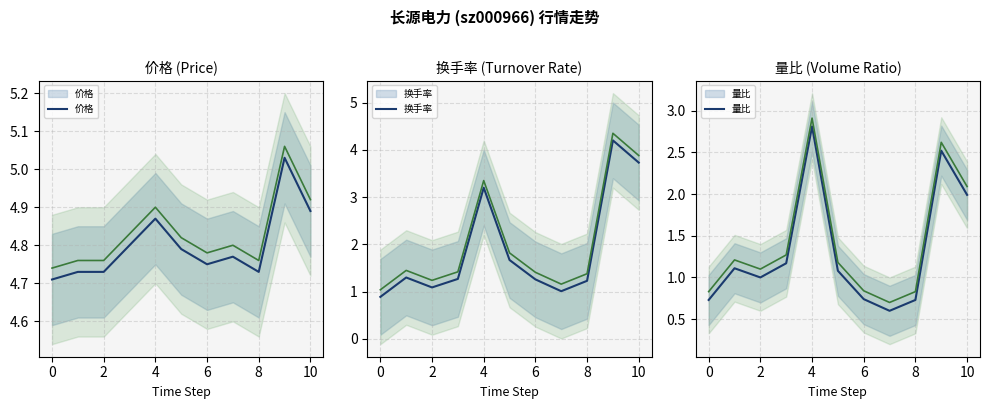

What is the highest value of the 量比 series?

2.8